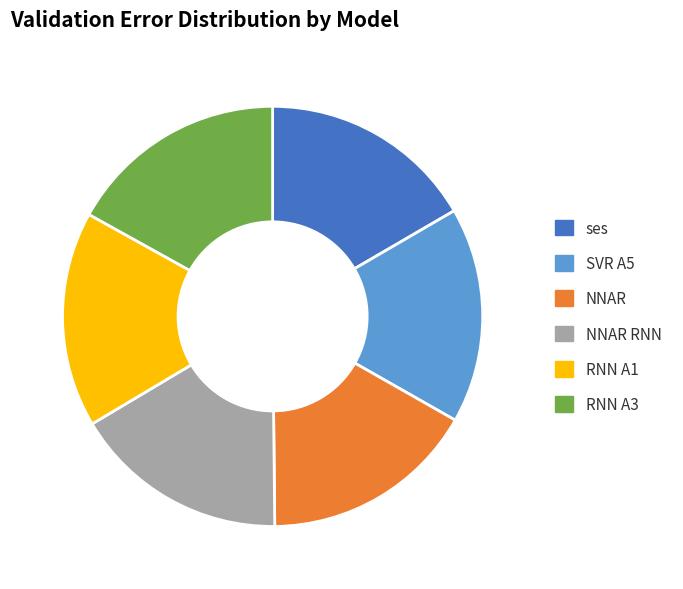

How many segments does this pie chart have?

6